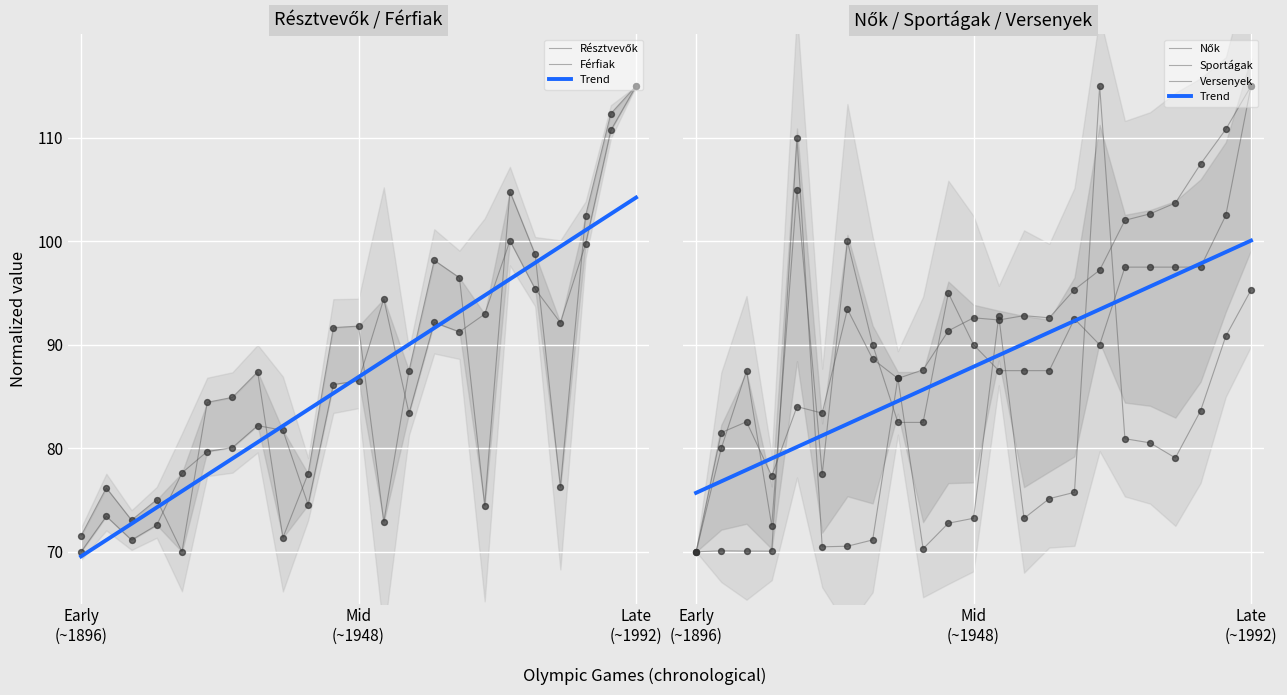

What is the total value across all series at 19?

545.4